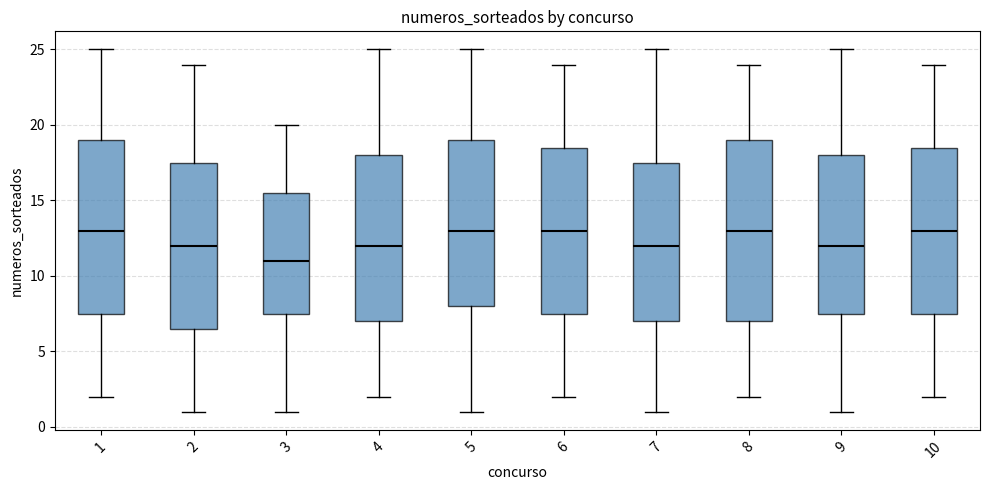

Which box is the tallest, from its lower edge to its upper edge?

8